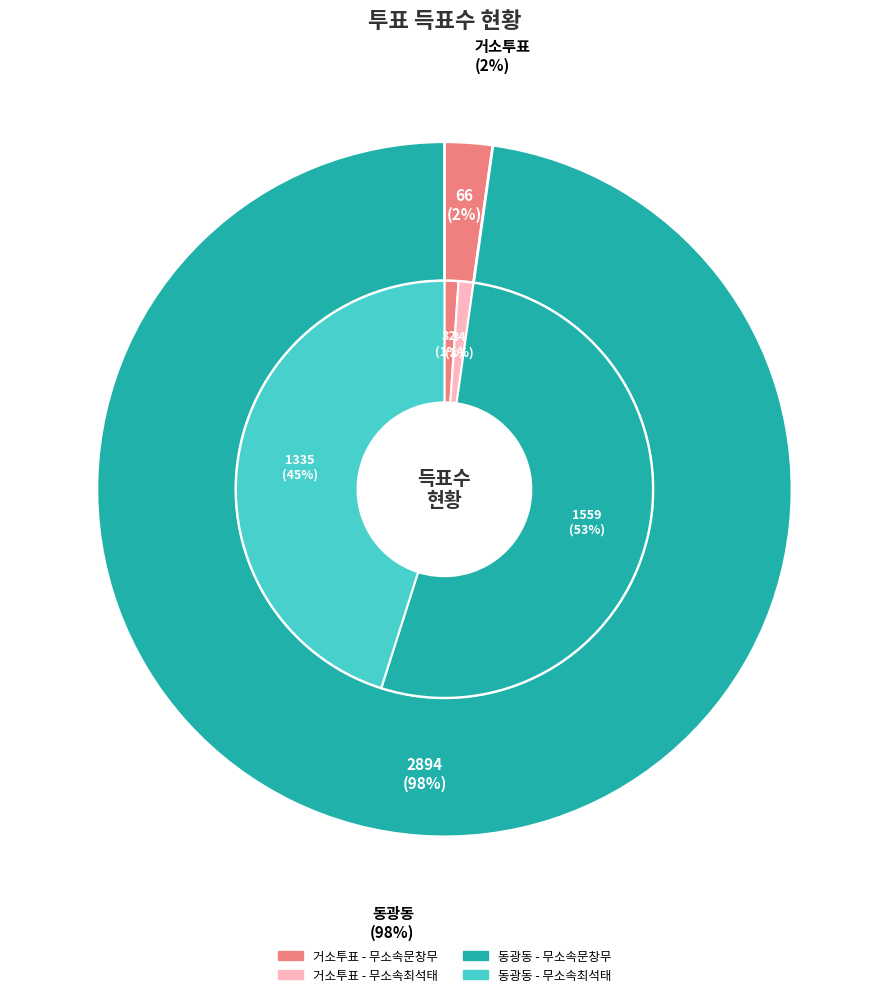

What percentage is the 동광동 slice, to the nearest percent?

98%